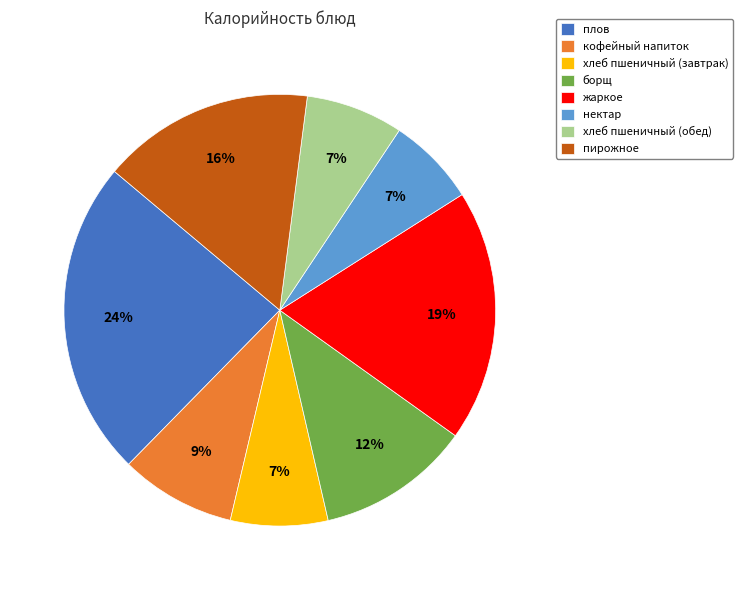

Count the number of slices in the pie.

8